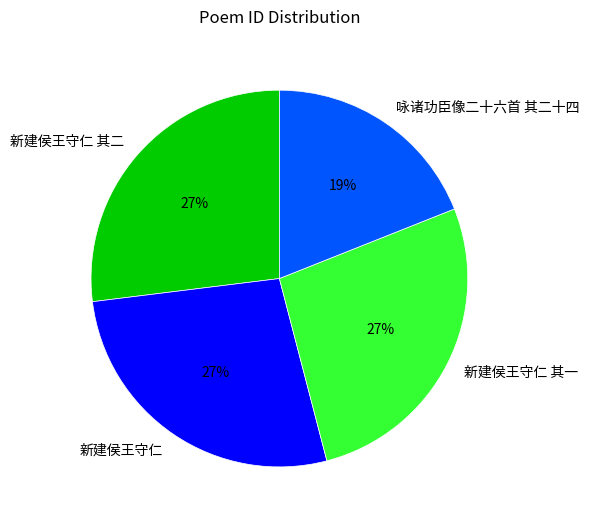

To the nearest percent, what is the combined percentage of 新建侯王守仁 其二 and 咏诸功臣像二十六首 其二十四?

46%